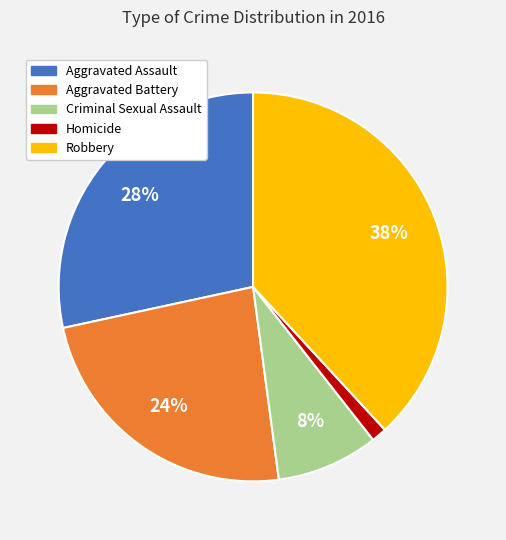

Rank the categories by value from lowest to highest.

Homicide, Criminal Sexual Assault, Aggravated Battery, Aggravated Assault, Robbery